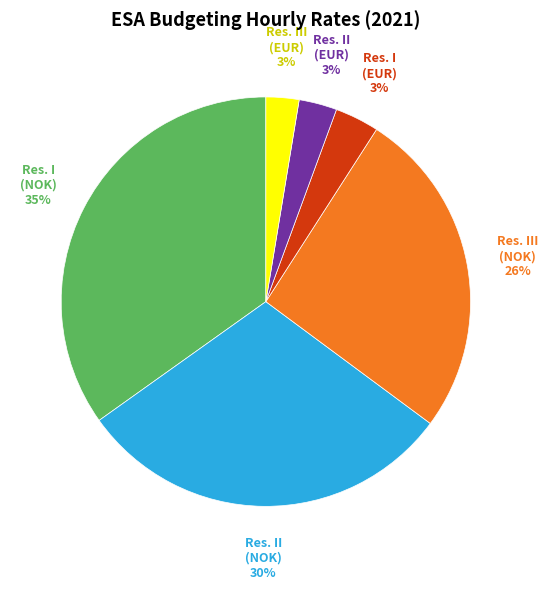

True or false: Res. I (NOK) accounts for 35% of the total.

True